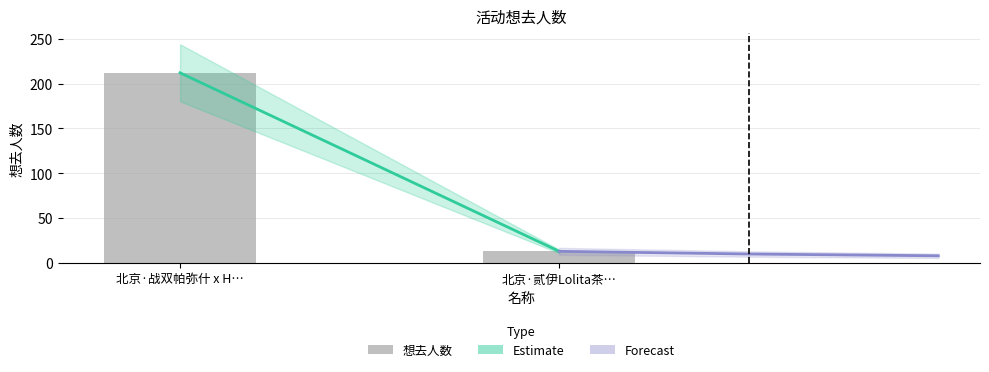

What is the change in value from 北京·战双帕弥什 x HAPPY ZOO主题Cafe to 北京·贰伊Lolita茶会?

-199